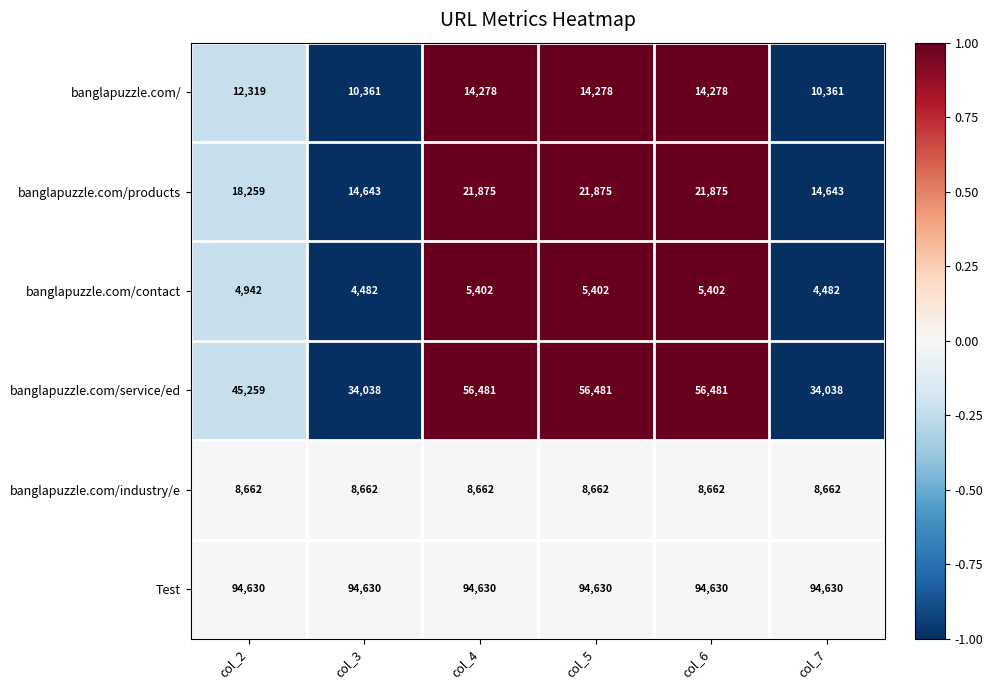

What is the difference between the highest and lowest values at col_6?

89228